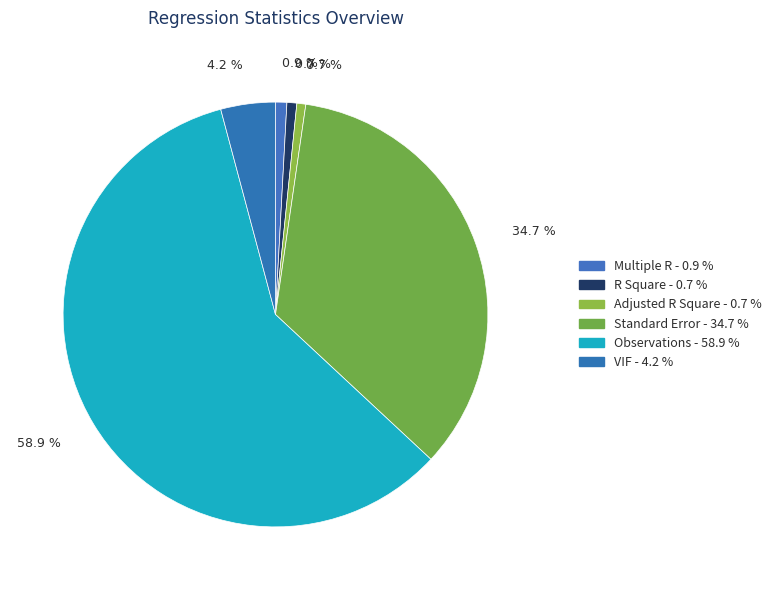

What is the total percentage of Standard Error and Adjusted R Square?

35.3%